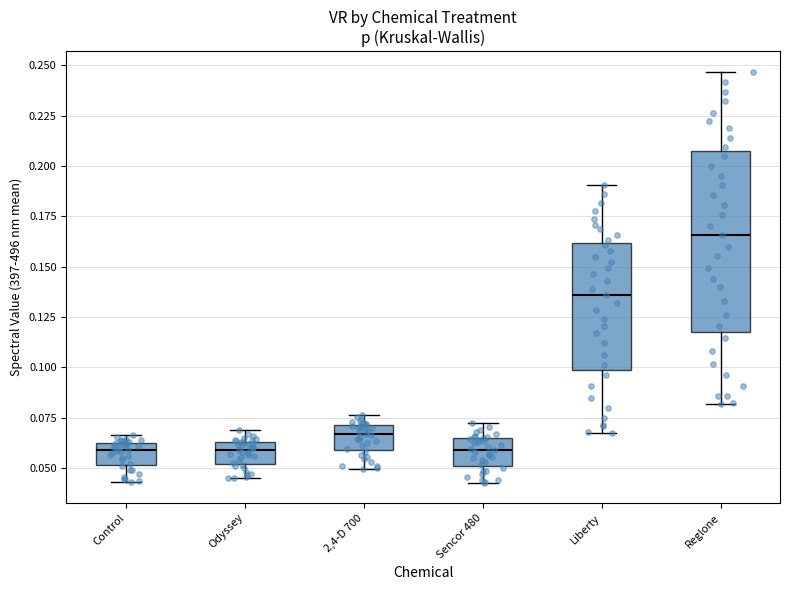

Where is the upper edge of the box for Control on the y-axis? The values are not printed on the chart, so give them approximately, as read against the axis.

0.065